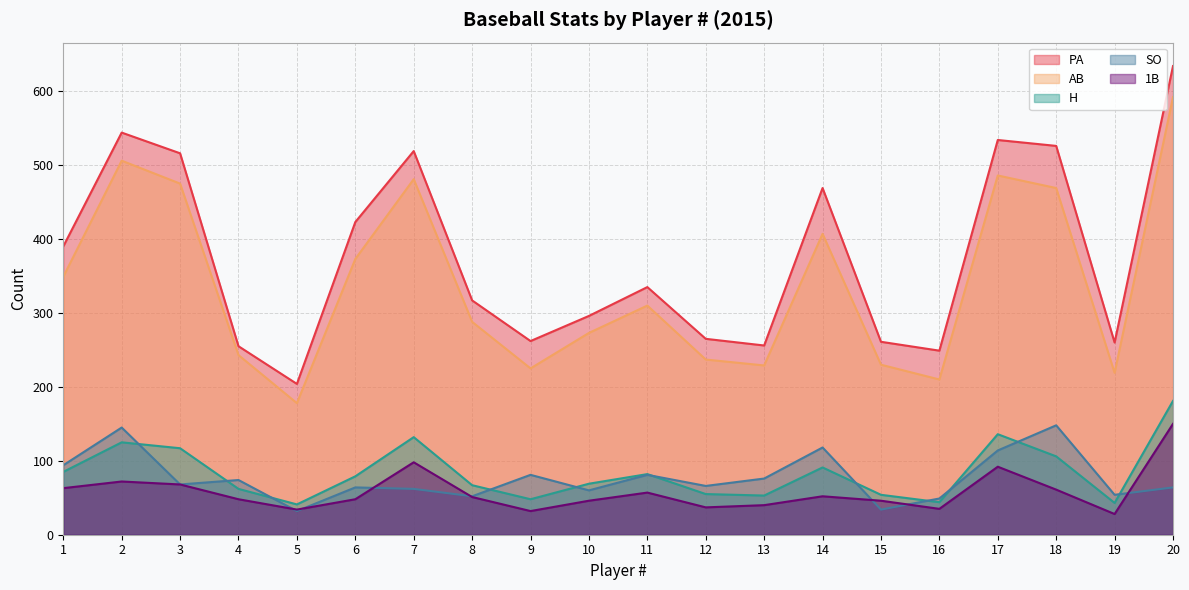

Where is the first local maximum for H?

2